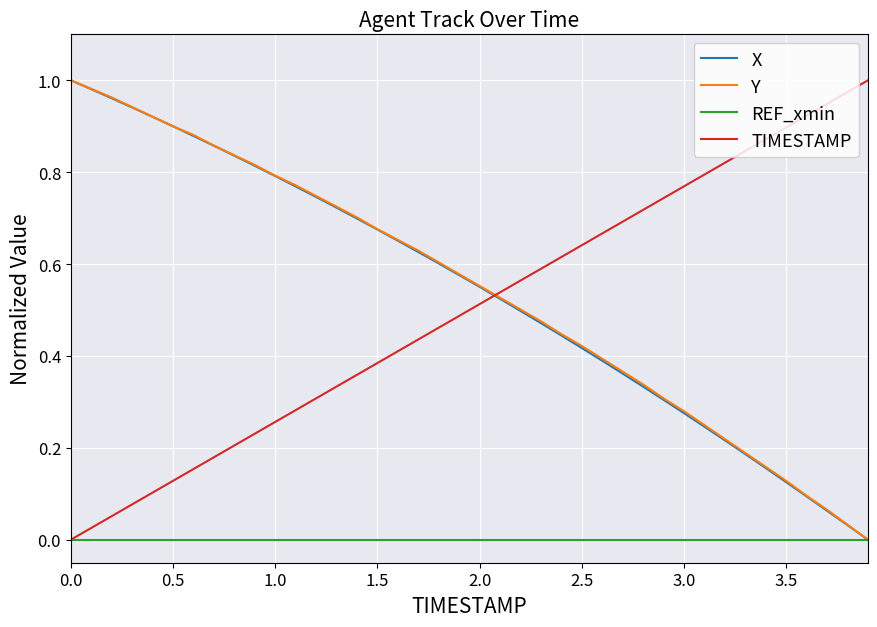

True or false: TIMESTAMP and Y cross at least once.

True